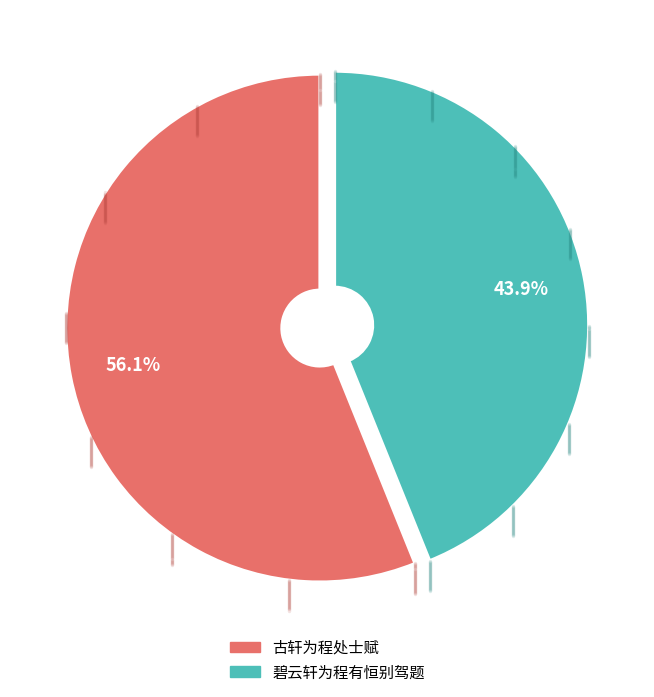

To the nearest percent, what portion does 碧云轩为程有恒别驾题 represent?

44%